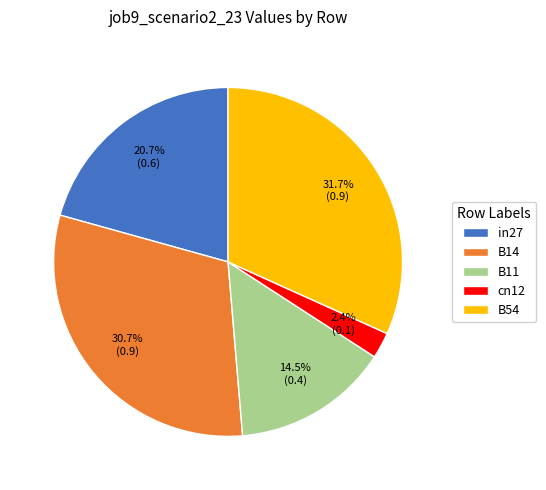

To the nearest percent, what is the combined percentage of B11 and B14?

45%